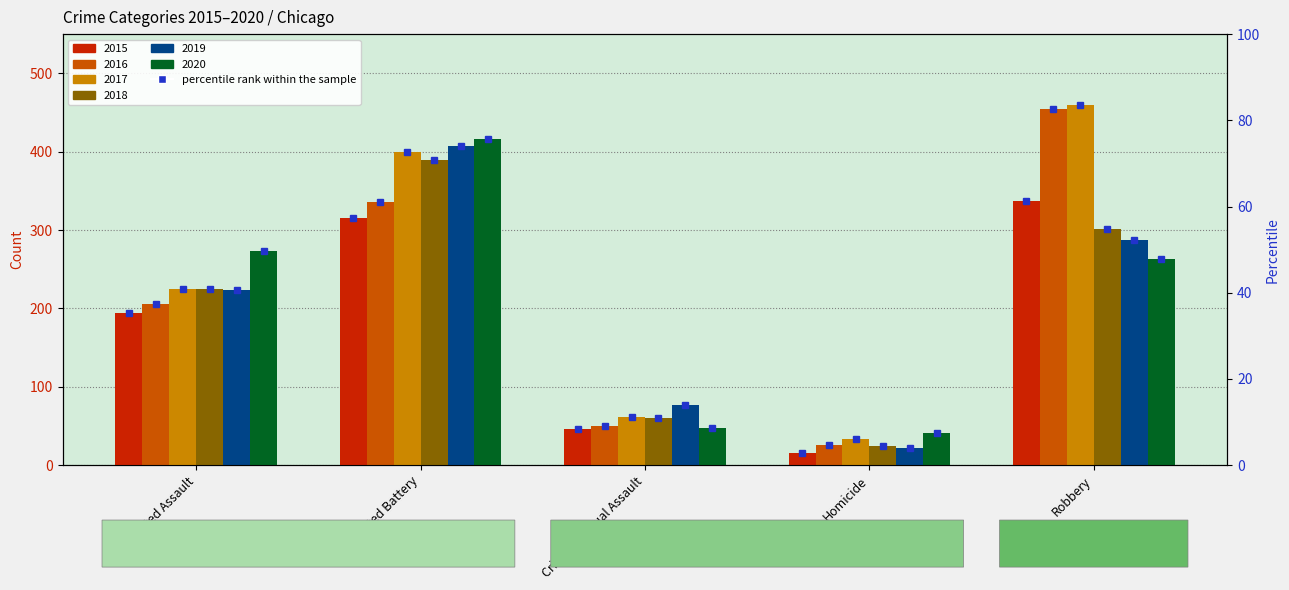

Reading left to right, transcribe all the data shown in this chart.

2015: Aggravated Assault=194	Aggravated Battery=316	Criminal Sexual Assault=46	Homicide=15	Robbery=337
2016: Aggravated Assault=206	Aggravated Battery=336	Criminal Sexual Assault=50	Homicide=26	Robbery=454
2017: Aggravated Assault=225	Aggravated Battery=400	Criminal Sexual Assault=62	Homicide=33	Robbery=460
2018: Aggravated Assault=225	Aggravated Battery=389	Criminal Sexual Assault=60	Homicide=25	Robbery=301
2019: Aggravated Assault=223	Aggravated Battery=407	Criminal Sexual Assault=77	Homicide=22	Robbery=287
2020: Aggravated Assault=273	Aggravated Battery=416	Criminal Sexual Assault=48	Homicide=41	Robbery=263